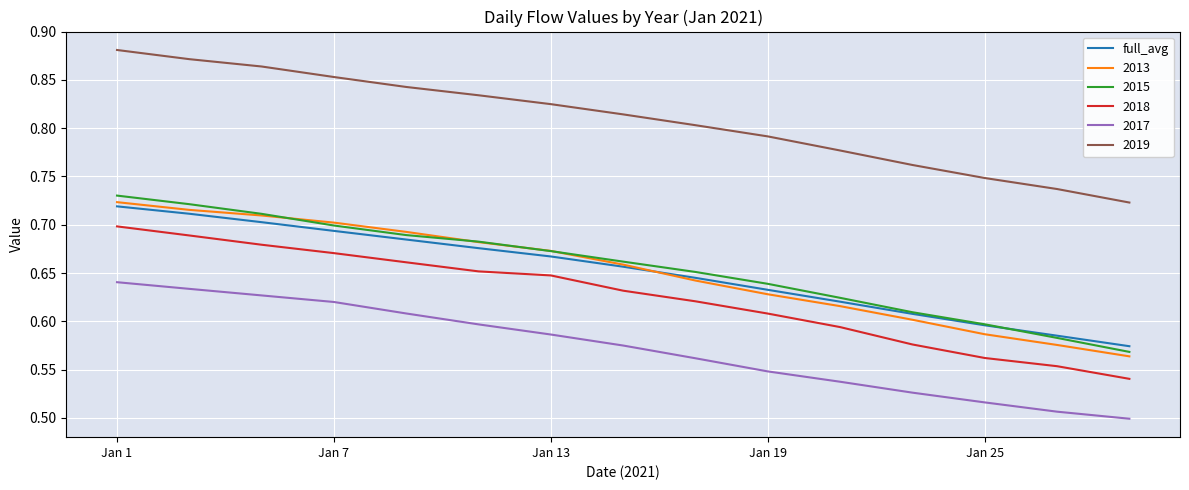

True or false: 2013 and 2018 cross at least once.

False